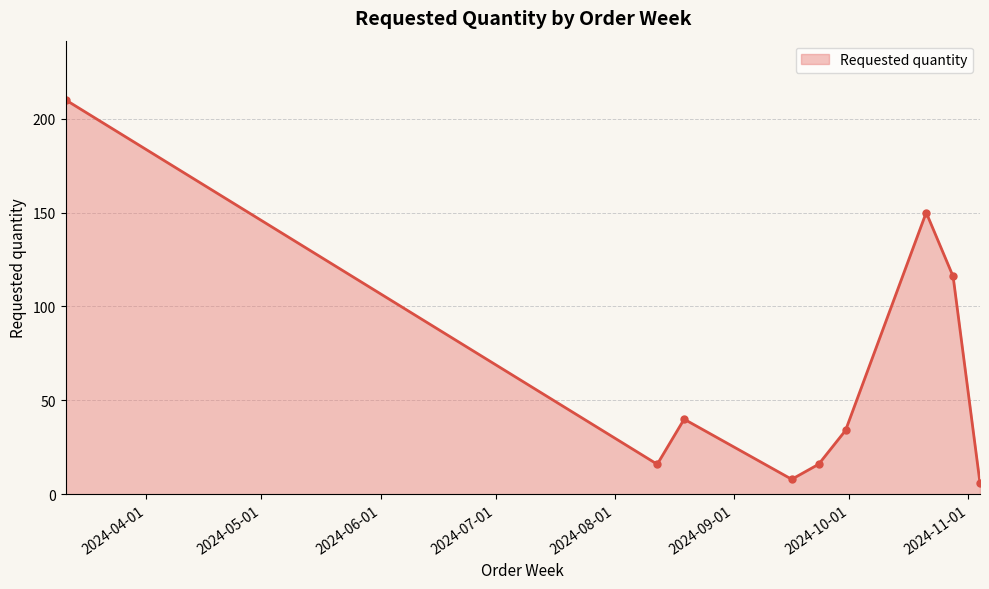

True or false: the data has more than 0 interior local peaks.

True